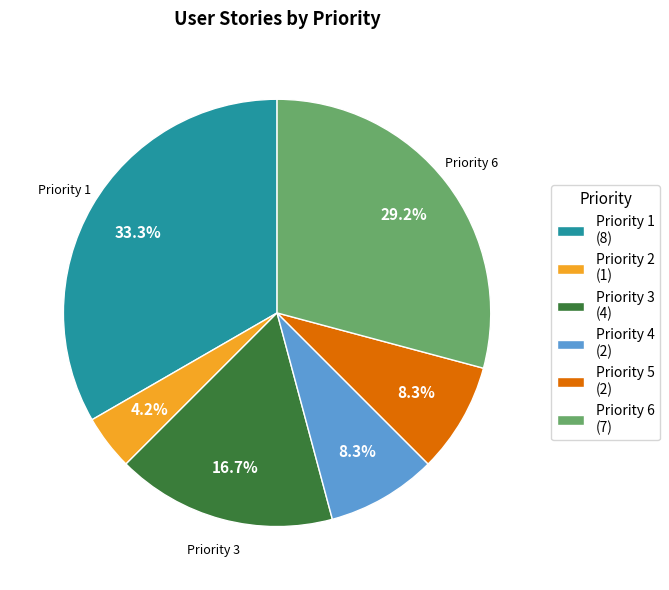

Which category has the smallest portion of the pie?

Priority 2